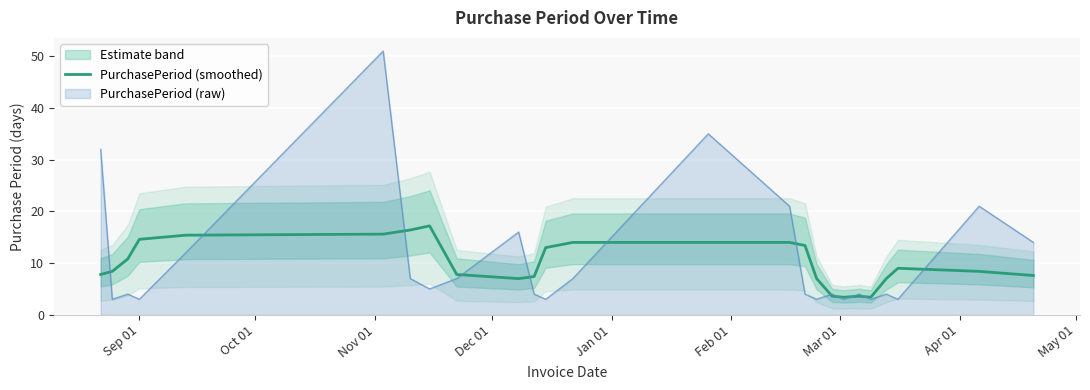

What is the highest value of the PurchasePeriod (smoothed) series?

17.2